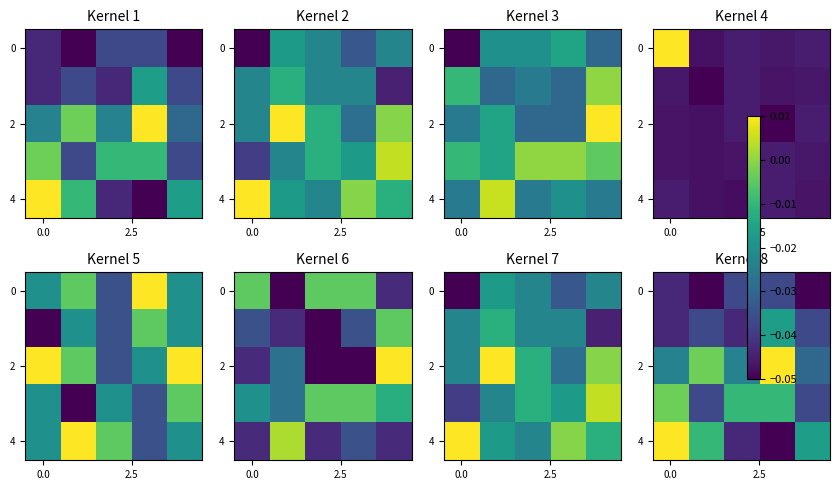

How many values in the 4 series are below 0?

4